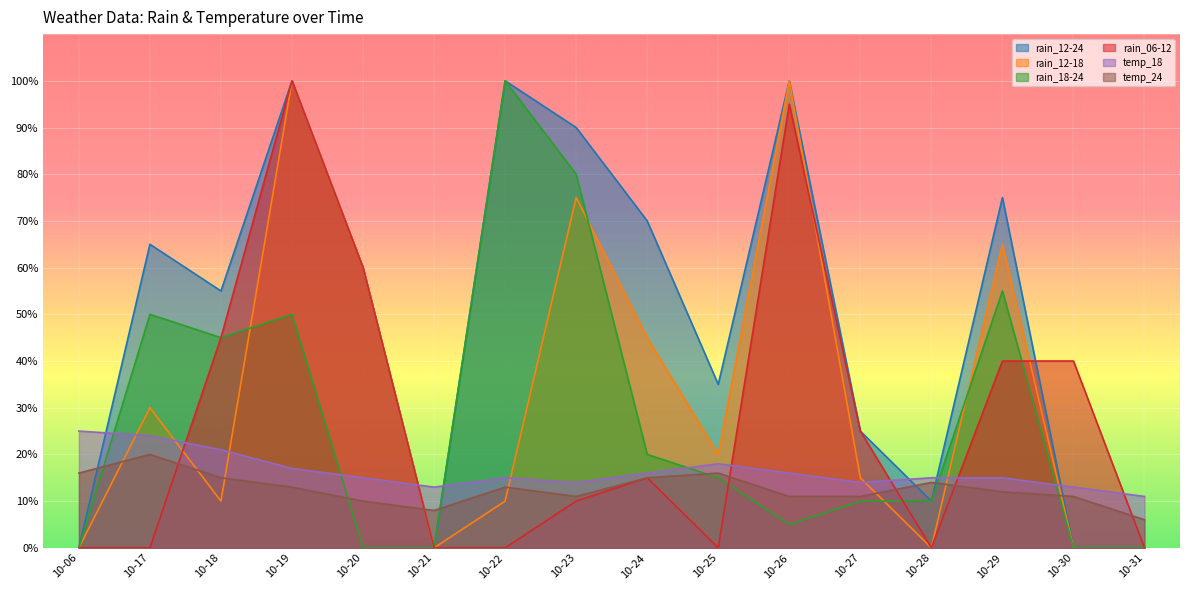

What is the difference between the highest and lowest values at 10-27?

15